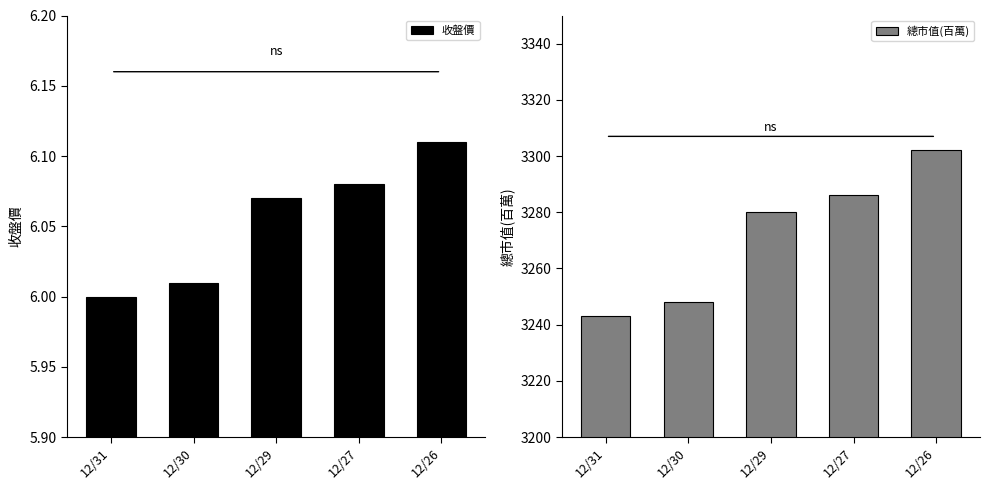

What is the difference between the 總市值(百萬) values at 12/30 and 12/26?

54